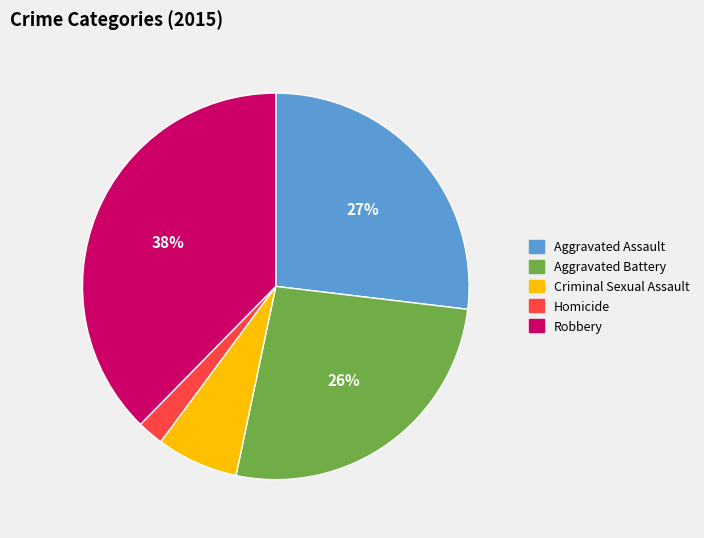

The Robbery slice represents 25% of the pie. True or false?

False